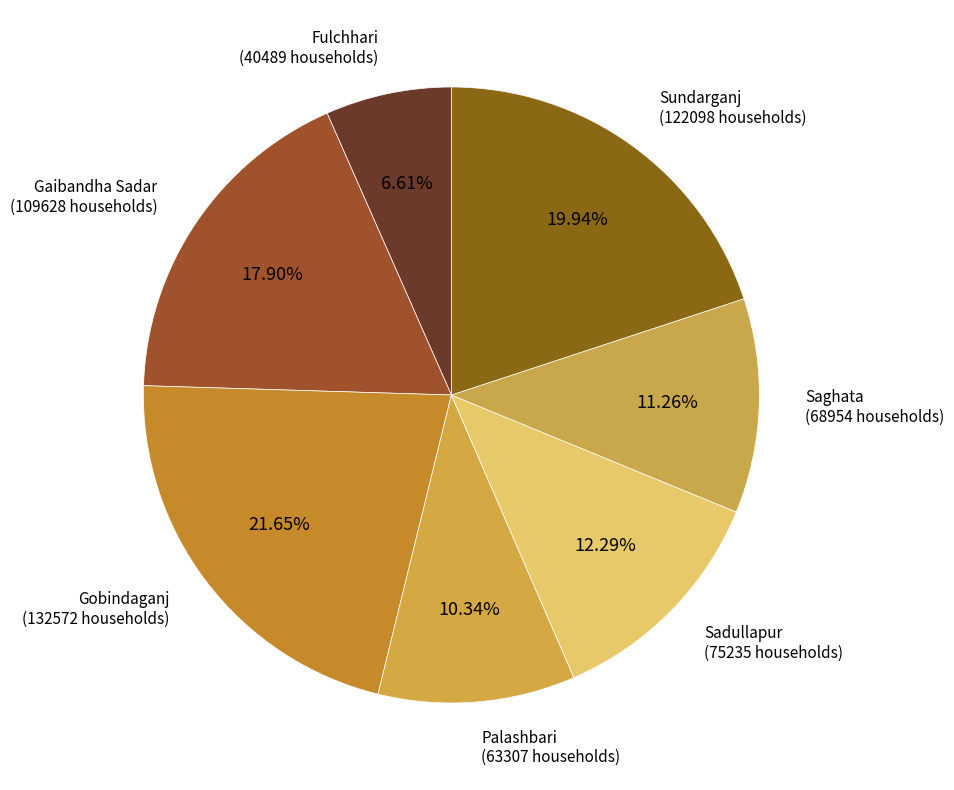

Is there a majority slice in this chart?

No